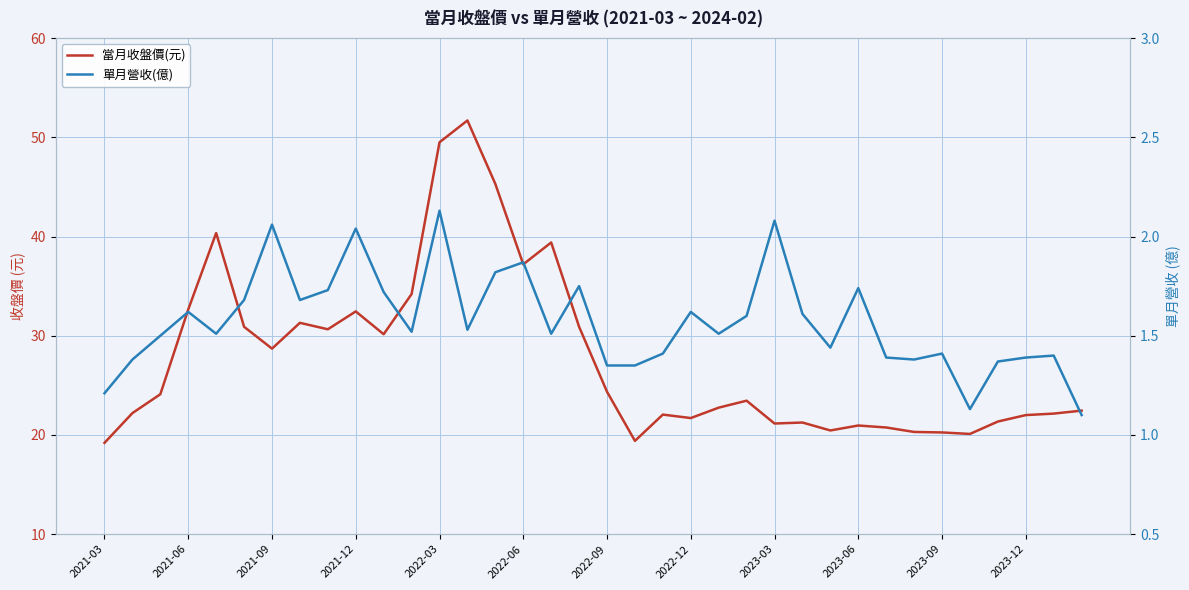

Which series has the widest spread of values?

當月收盤價(元)